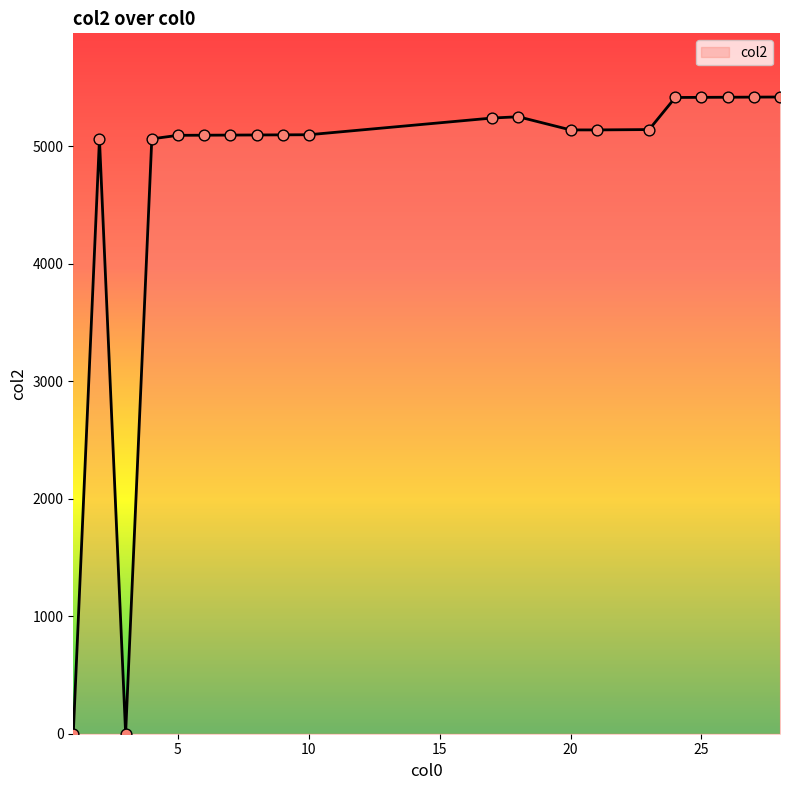

What is the maximum value shown in the chart?

5417